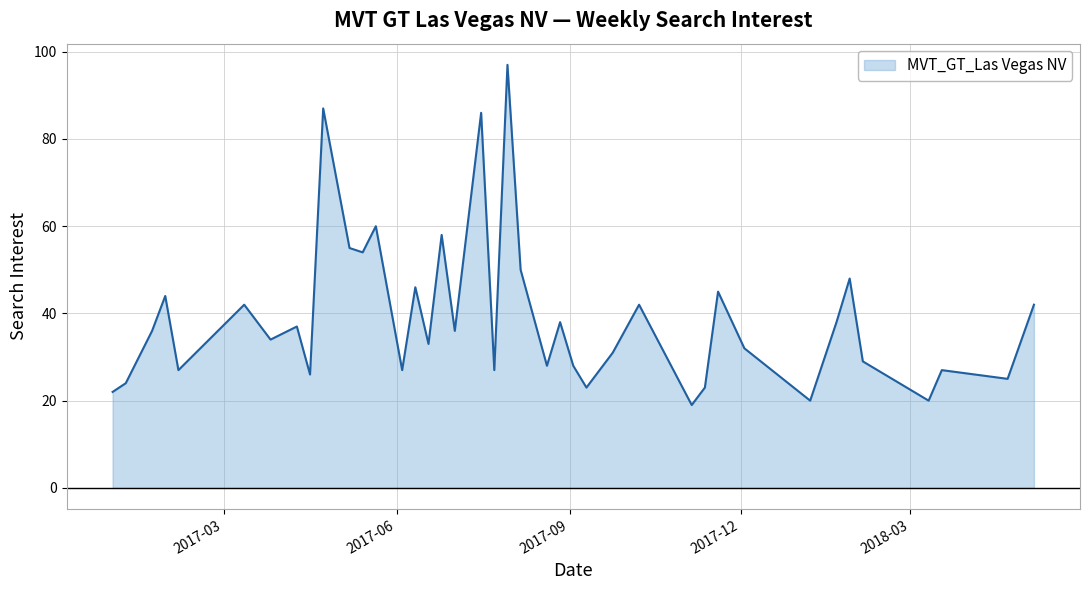

How many interior local peaks (higher than both neighbors) does the data have?

14